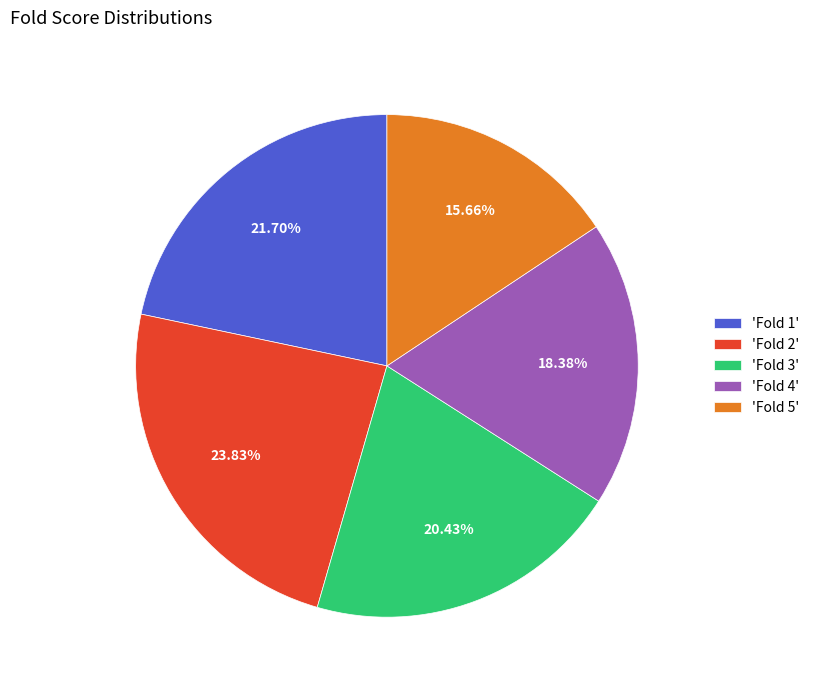

Is there any slice that represents more than half of the pie?

No